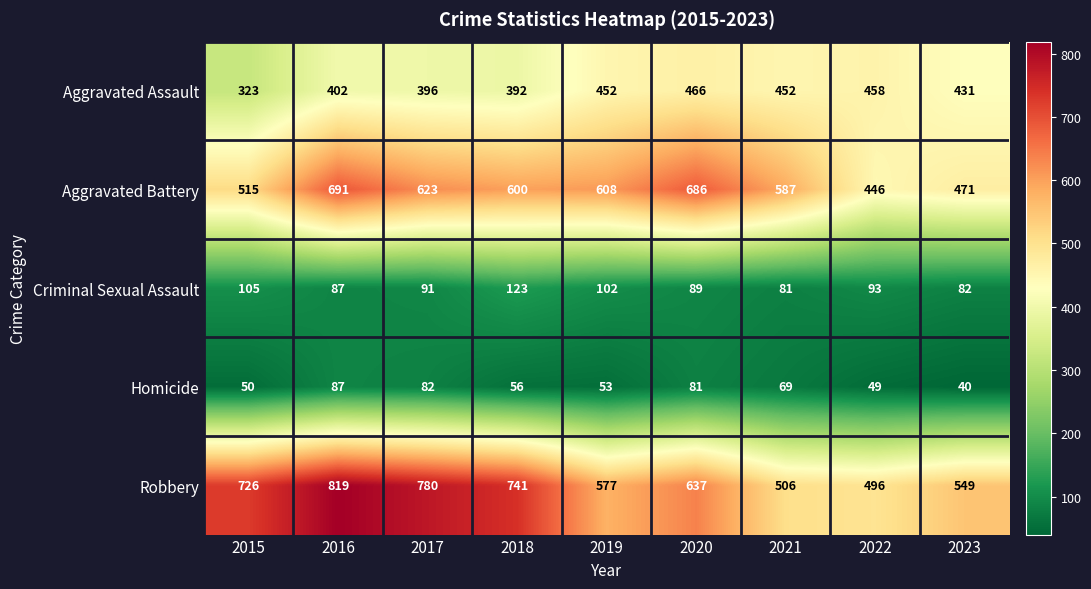

Rank the series by their maximum value, from lowest to highest.

Homicide, Criminal Sexual Assault, Aggravated Assault, Aggravated Battery, Robbery